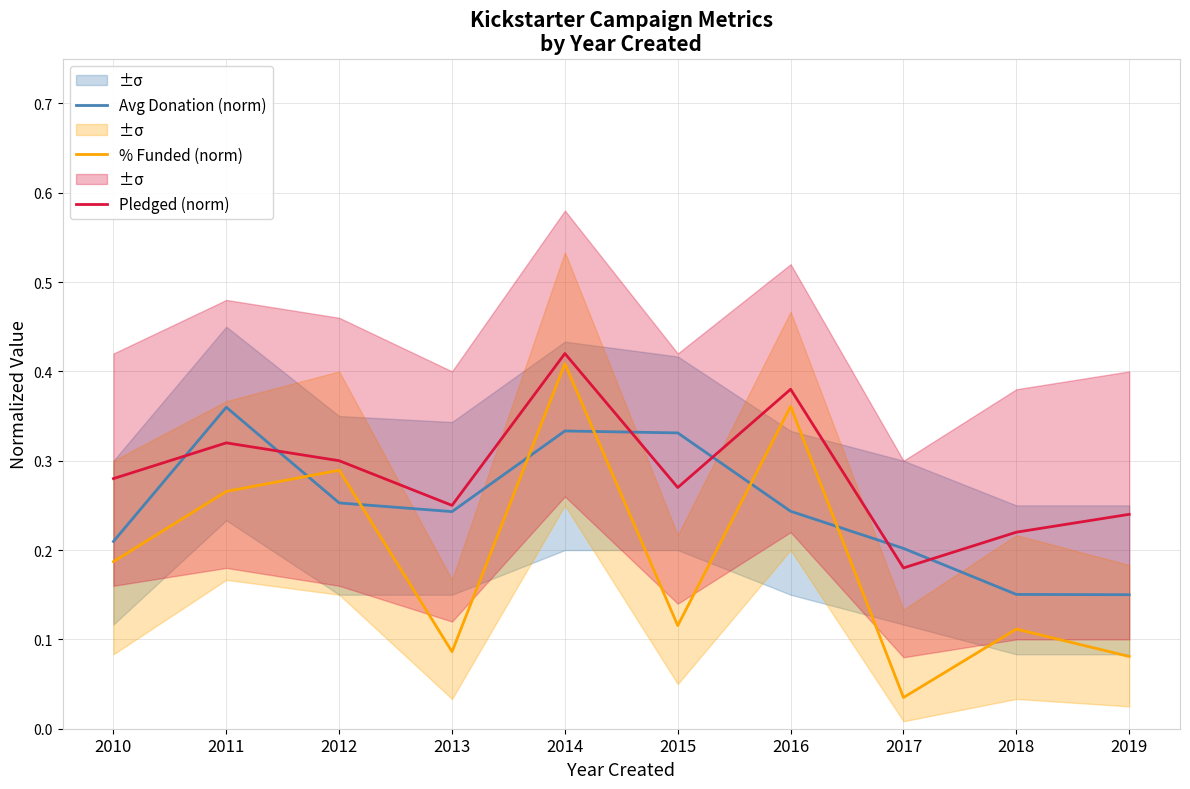

Rank the series by their average value, from highest to lowest.

Pledged (norm), Avg Donation (norm), % Funded (norm)